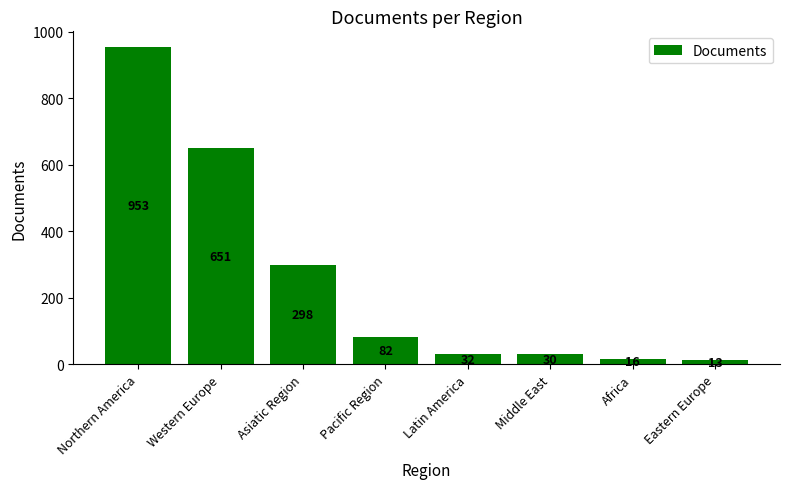

Which category has the lowest value across all series?

Eastern Europe